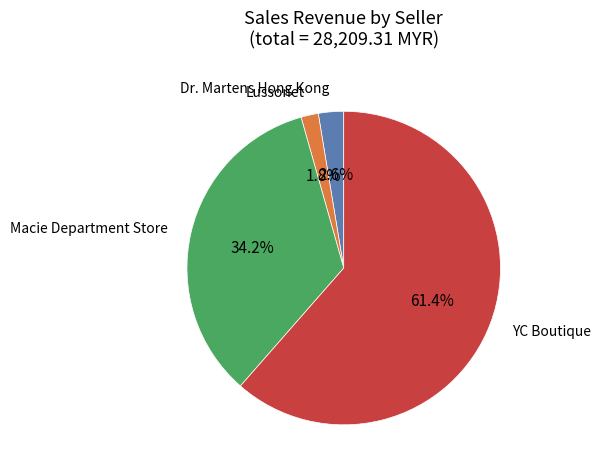

Is there a majority slice in this chart?

Yes